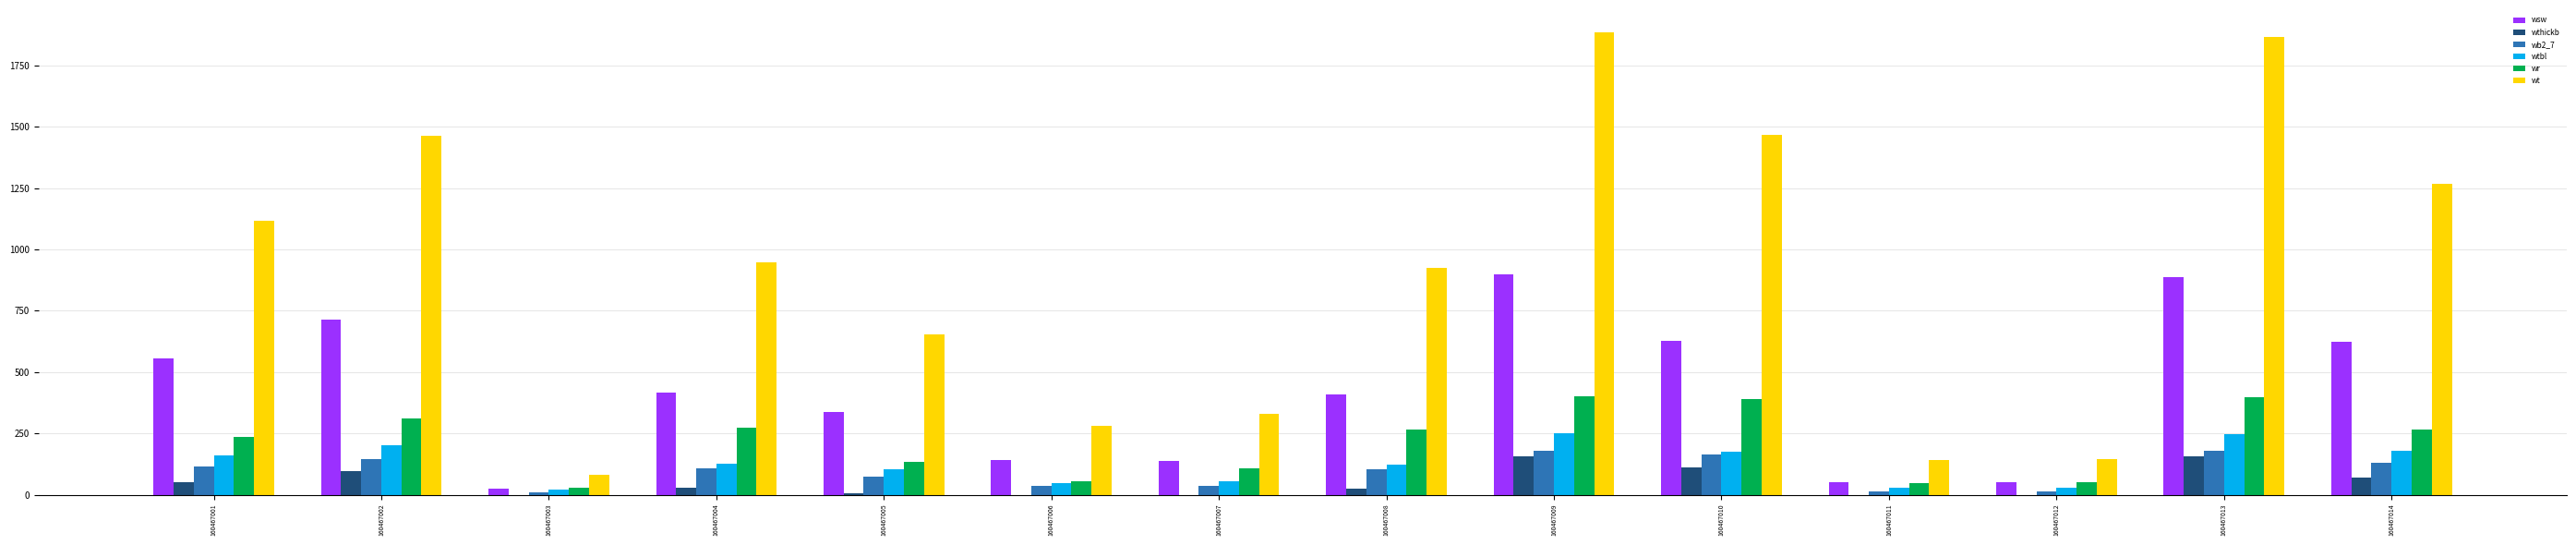

What is the maximum value shown in the chart?

1886.0